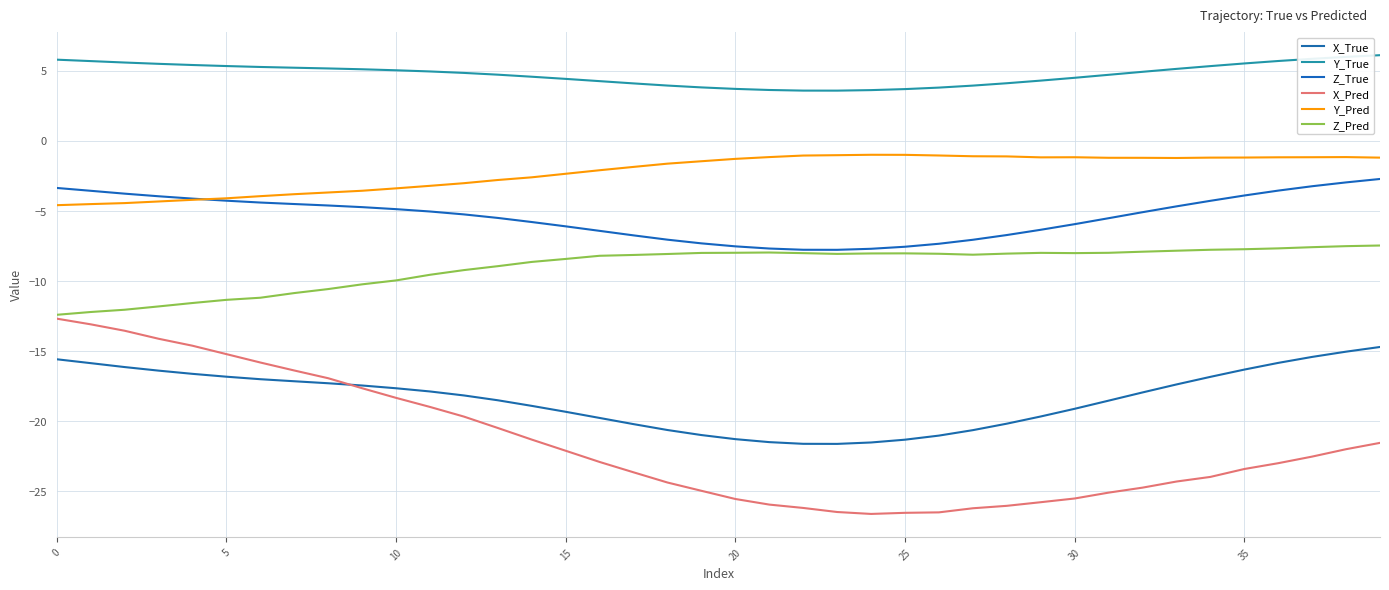

Where is X_True nearest to the value -18?

32